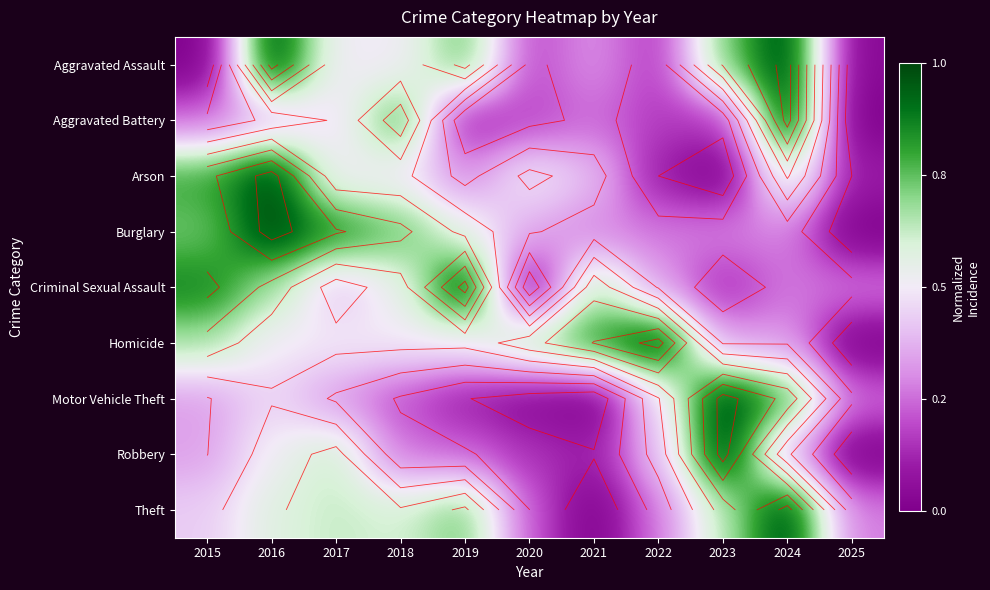

What is the greatest value displayed?

1.0